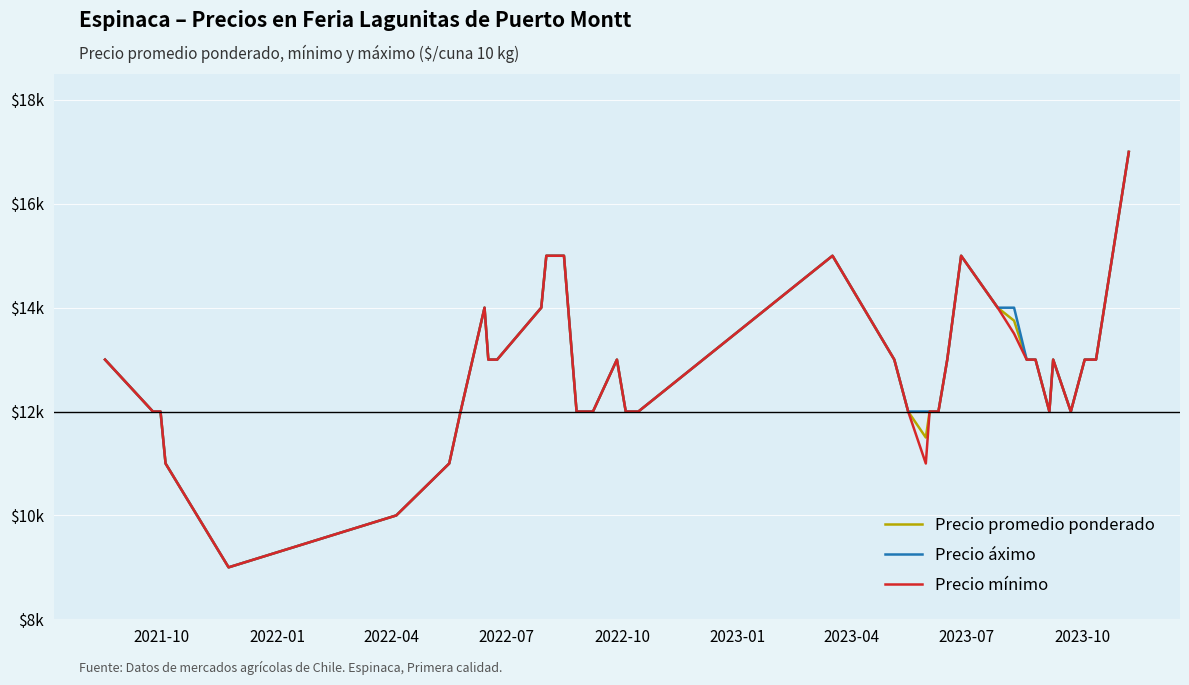

Which series has the largest range (max minus min)?

Precio promedio ponderado